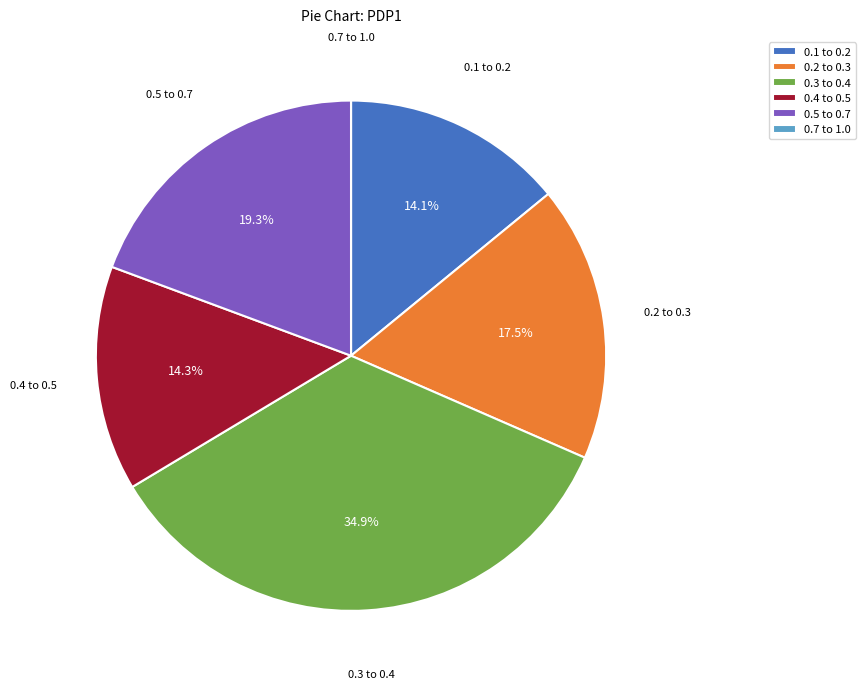

Approximately how many times larger is the value at 0.3 to 0.4 compared to 0.2 to 0.3?

2.0